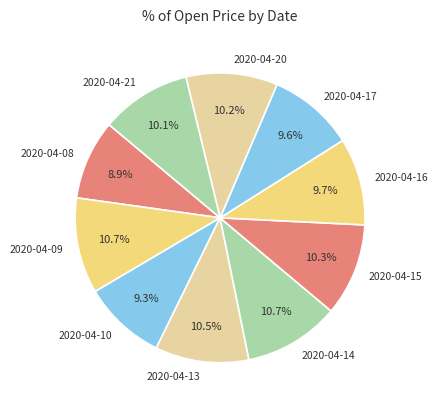

What is the total percentage of 2020-04-20 and 2020-04-13?

20.7%